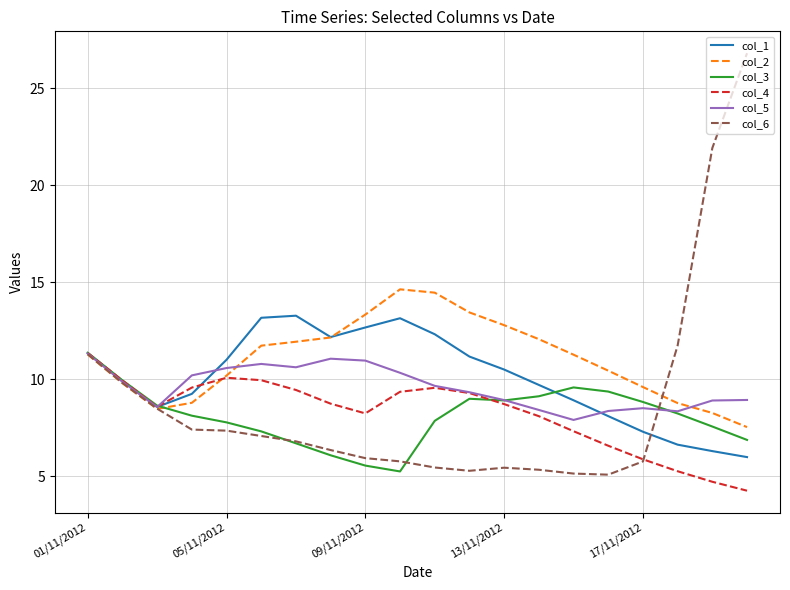

Which series has the widest spread of values?

col_6